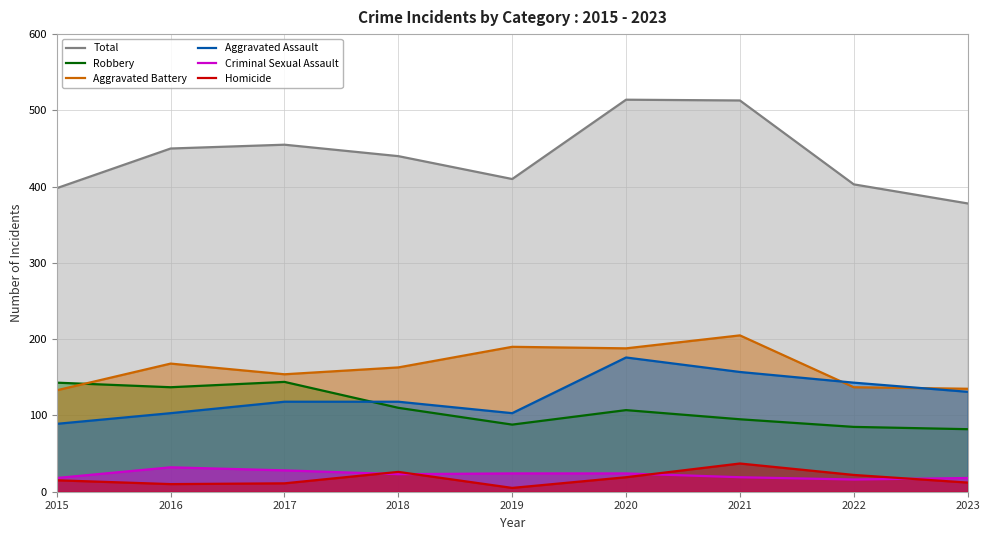

At which category does the chart reach its peak across all series?

2020